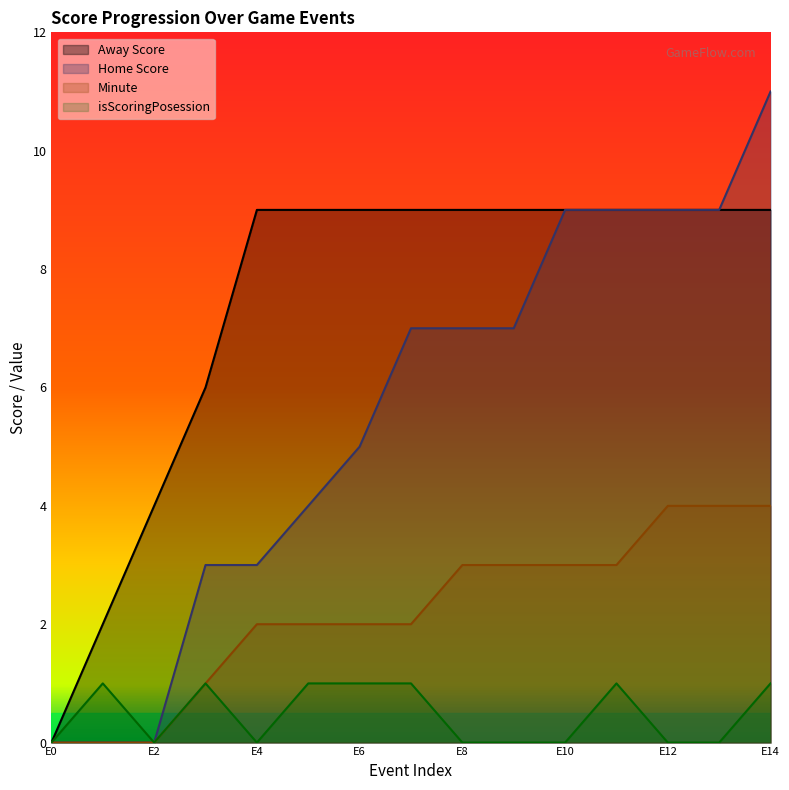

Is the value of Home Score at 5 greater than the value of Minute at 9?

Yes